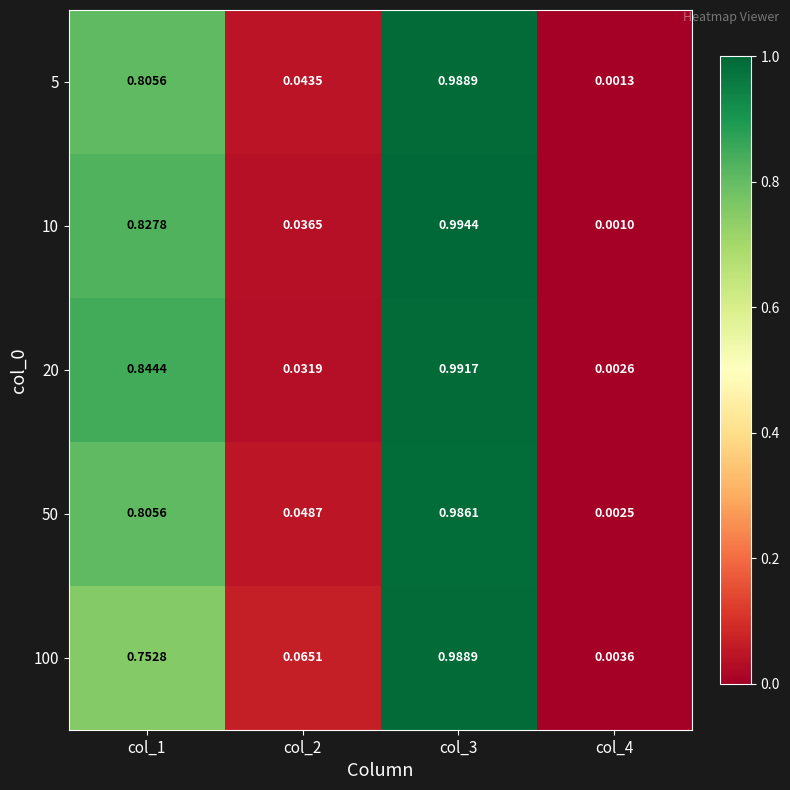

Which series has the largest total across all categories?

20